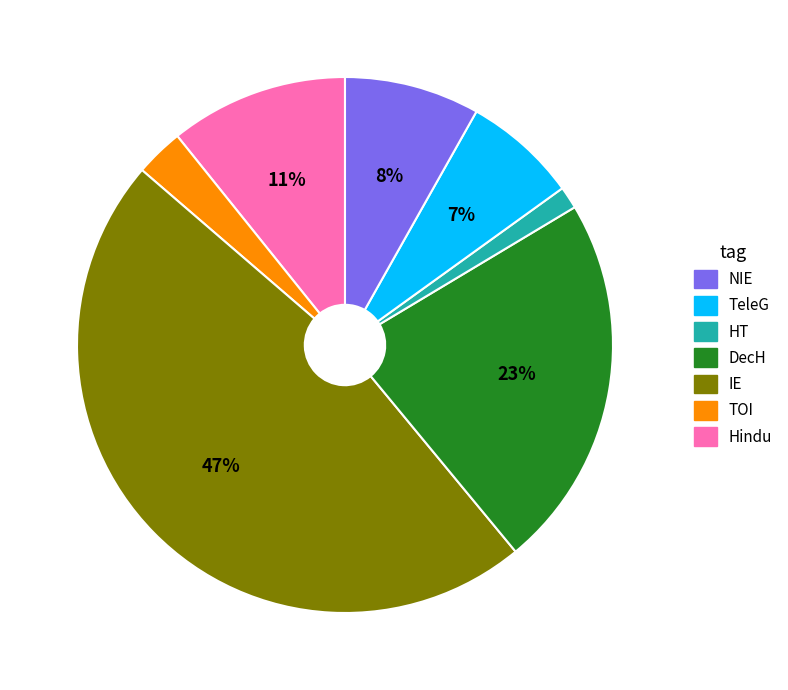

Is there a majority slice in this chart?

No